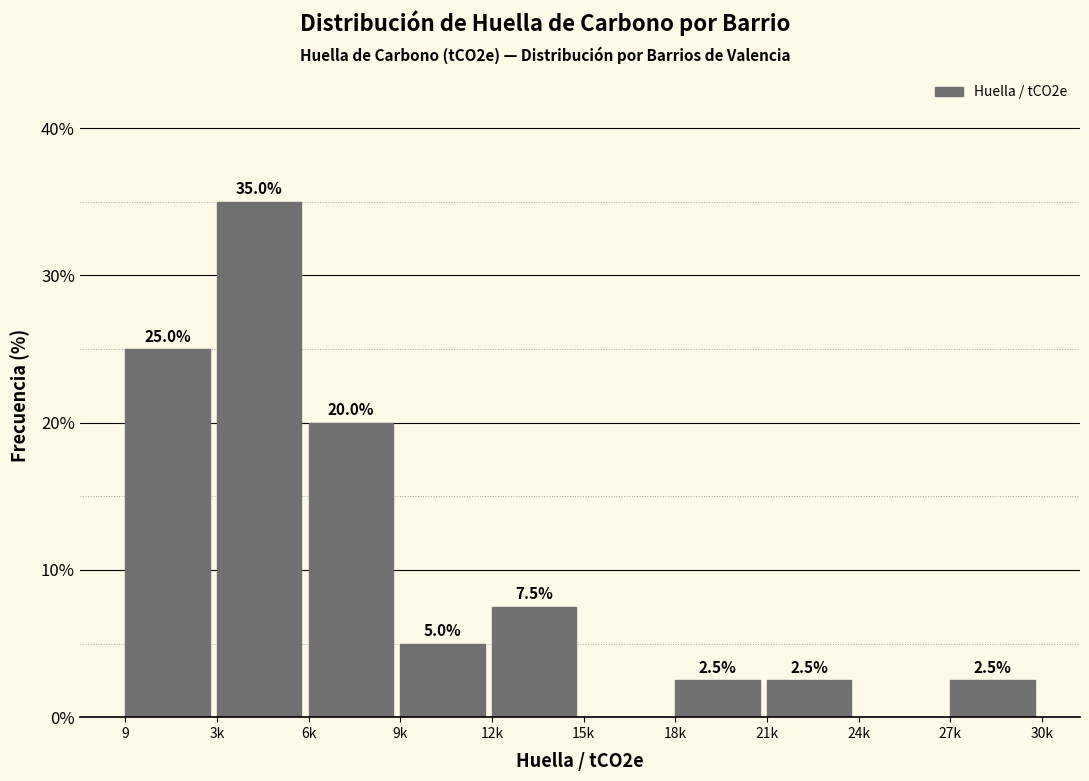

Reading right to left, what are all the values shown in this chart?

27k=2.5	24k=0.0	21k=2.5	18k=2.5	15k=0.0	12k=7.5	9k=5.0	6k=20.0	3k=35.0	9=25.0